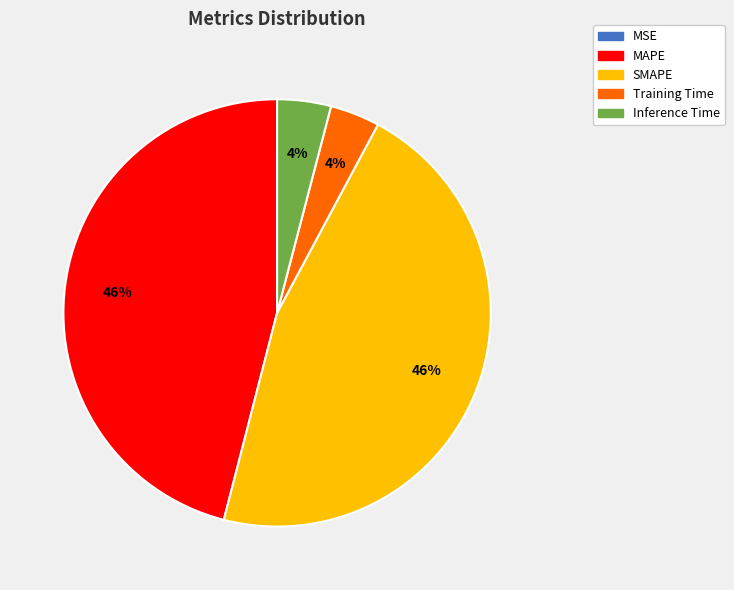

Does Inference Time account for over 50% of the chart?

No